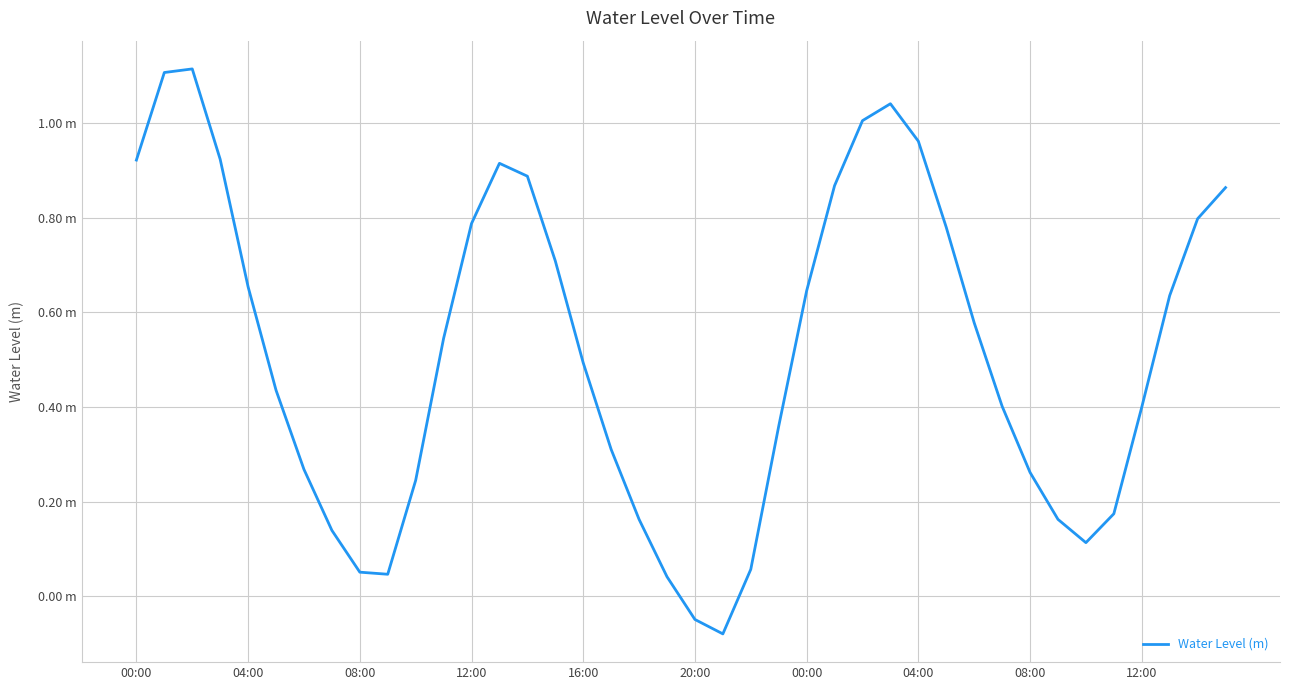

Is this an area chart (filled region under the line)?

No